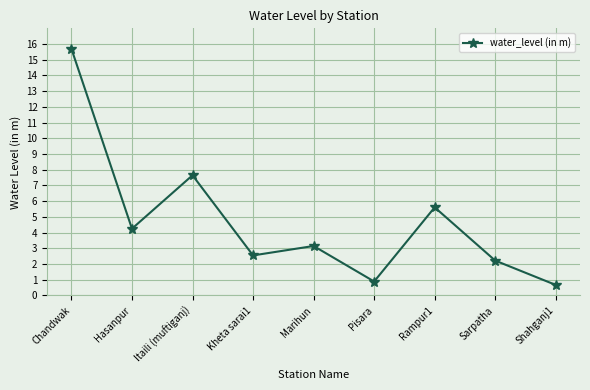

Approximately how many times larger is the value at Marihun compared to Itaili (muftiganj)?

0.4